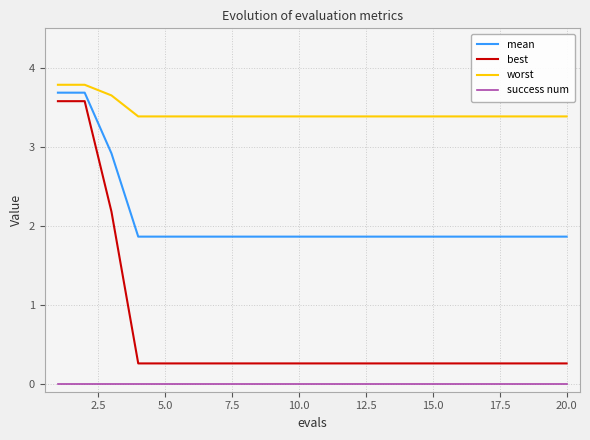

True or false: success num and worst intersect in this chart.

False